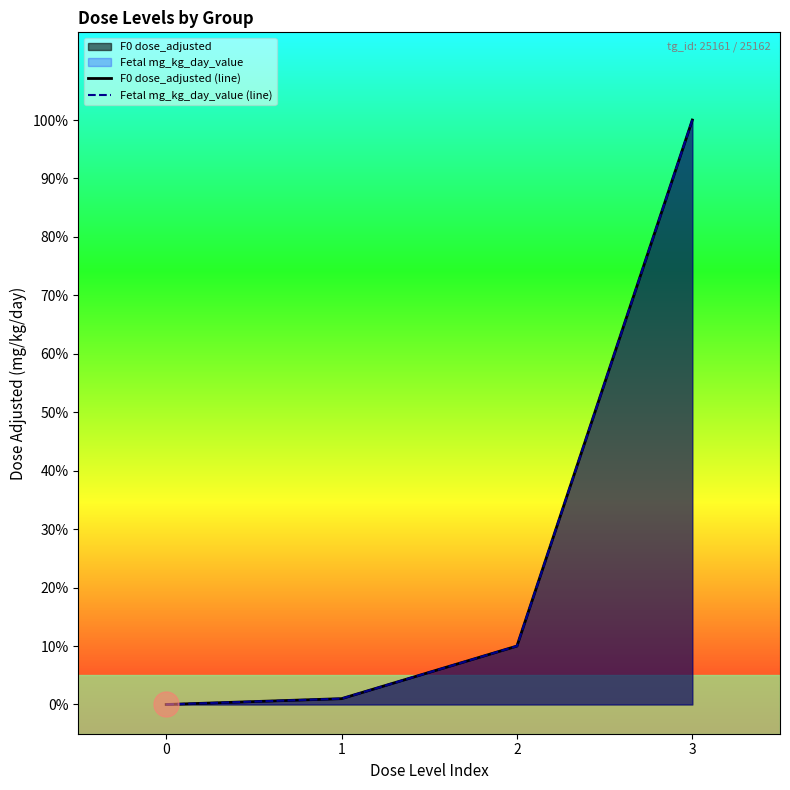

How many data points in Fetal mg_kg_day_value (line) are less than 10?

2